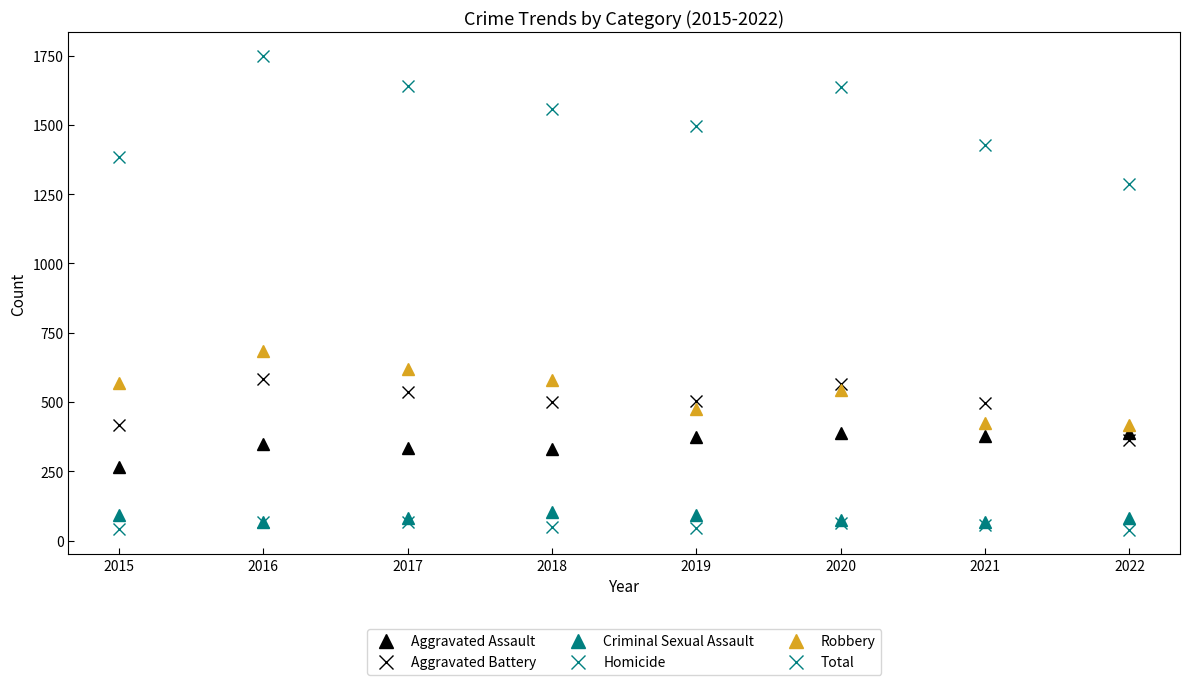

Count the number of categories in the chart.

8